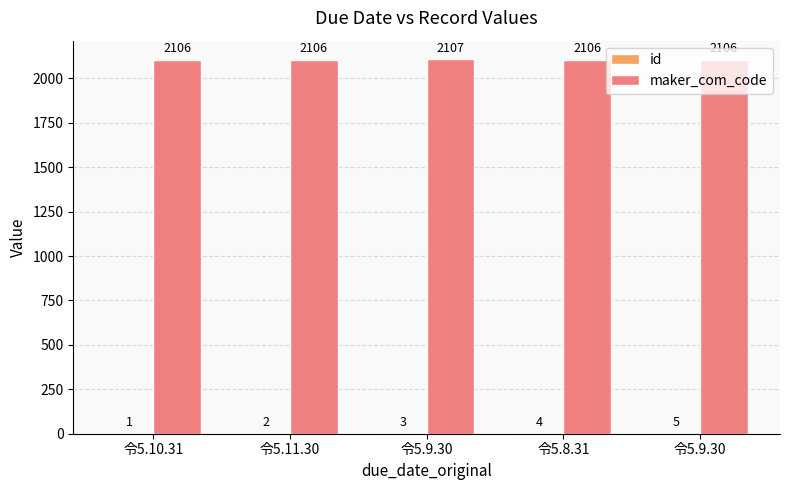

How many groups of bars are there?

5